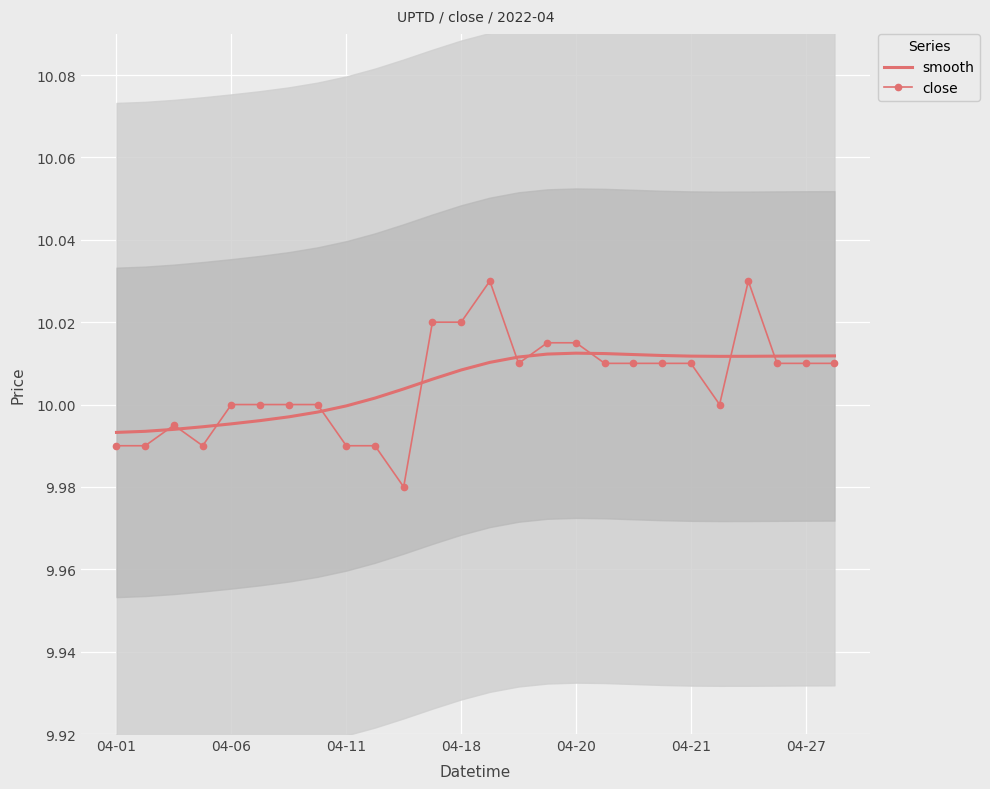

How many times do smooth and close cross each other?

10